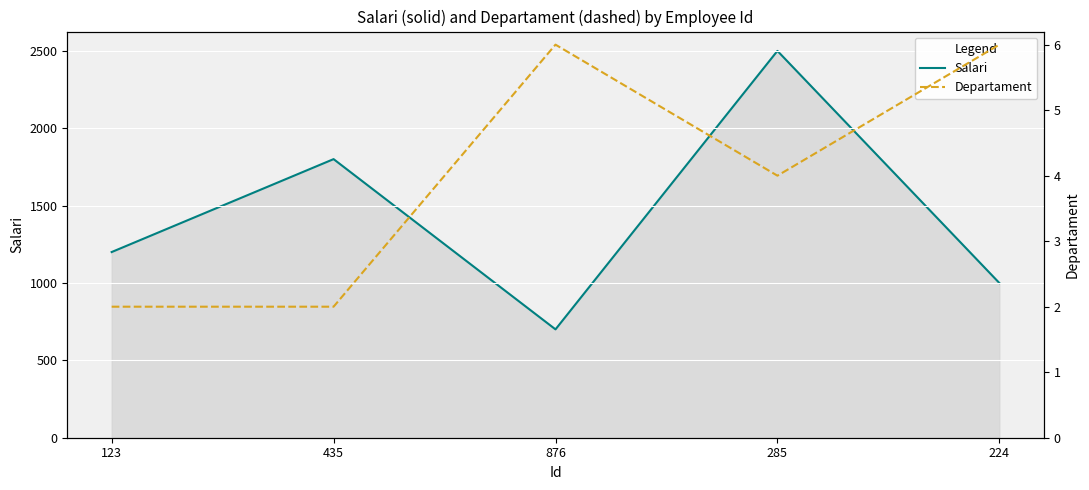

Which has a higher value, 123 or 224?

123